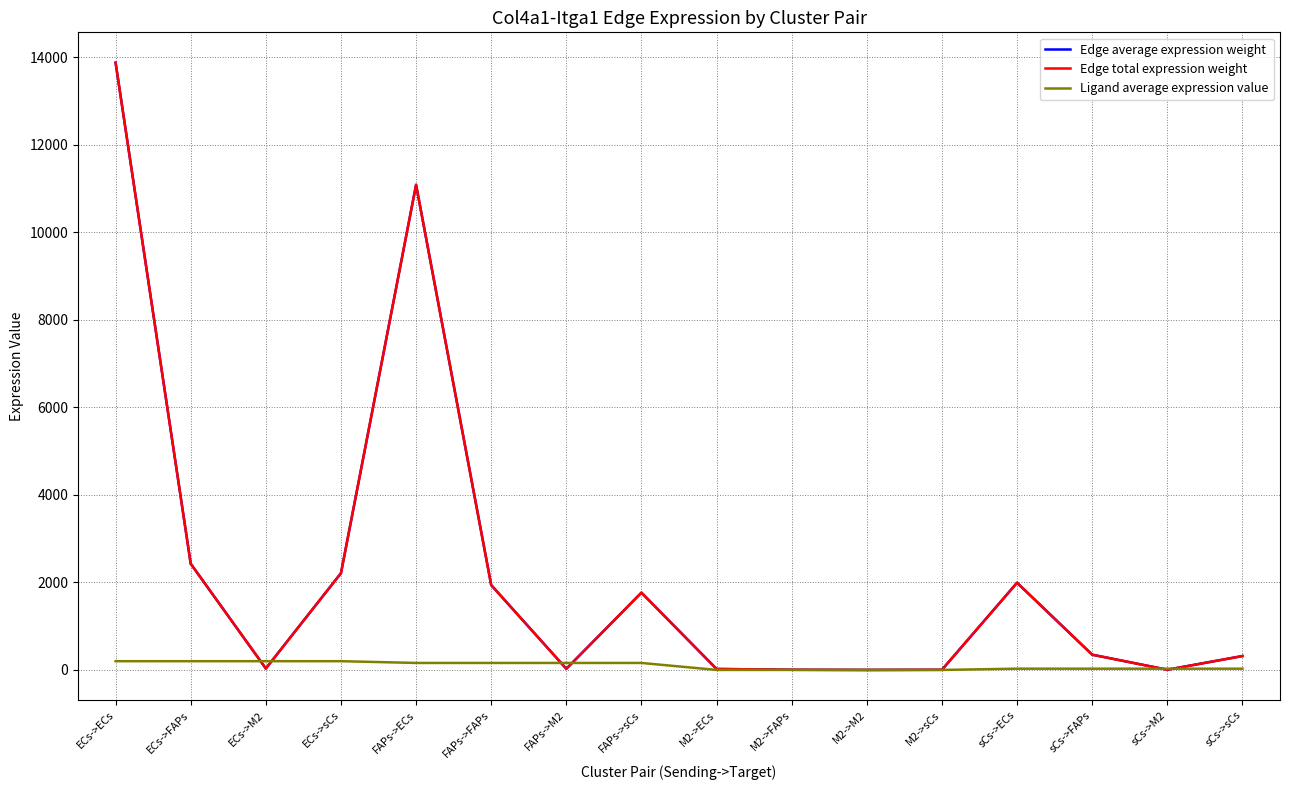

At which category is the sum across all series the highest?

ECs->ECs